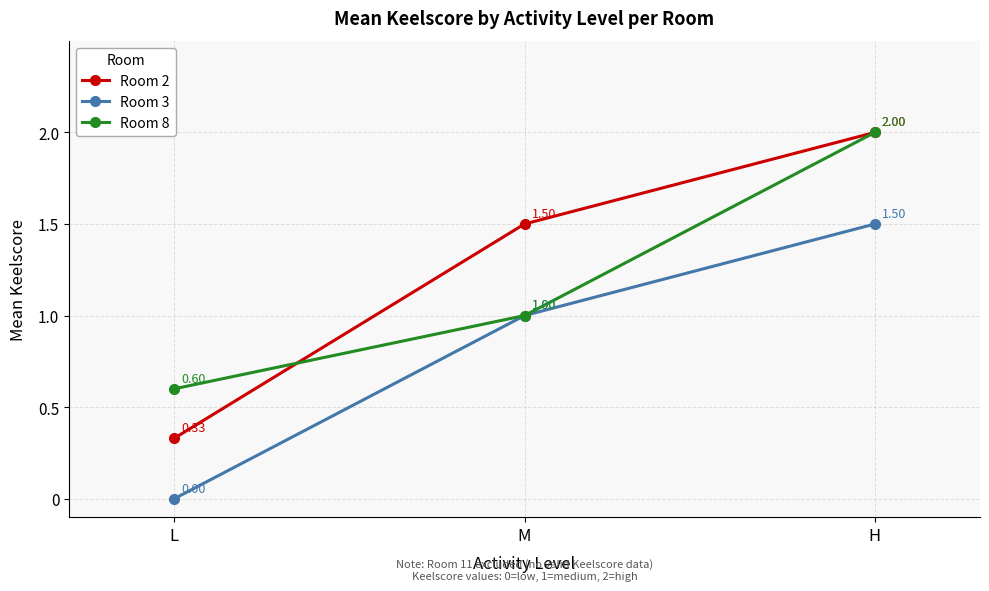

The value of Room 2 at M is 0.6. True or false?

False